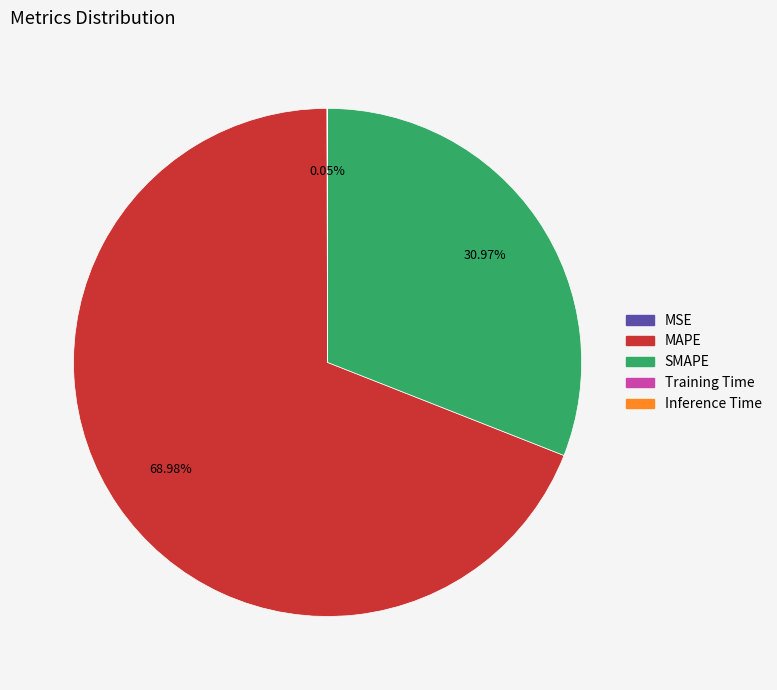

Does any single category account for the majority?

Yes